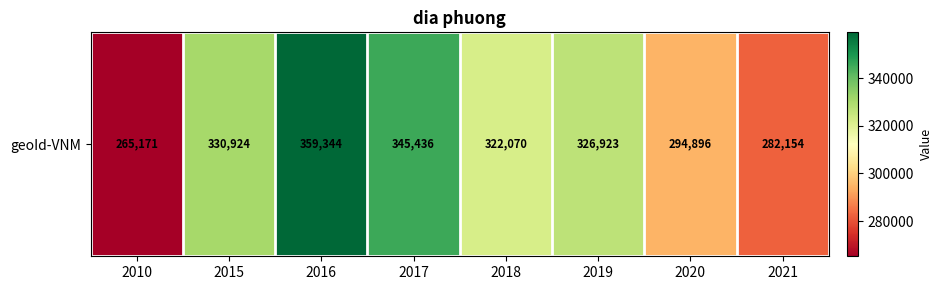

Rank the categories by value from lowest to highest.

2010, 2021, 2020, 2018, 2019, 2015, 2017, 2016